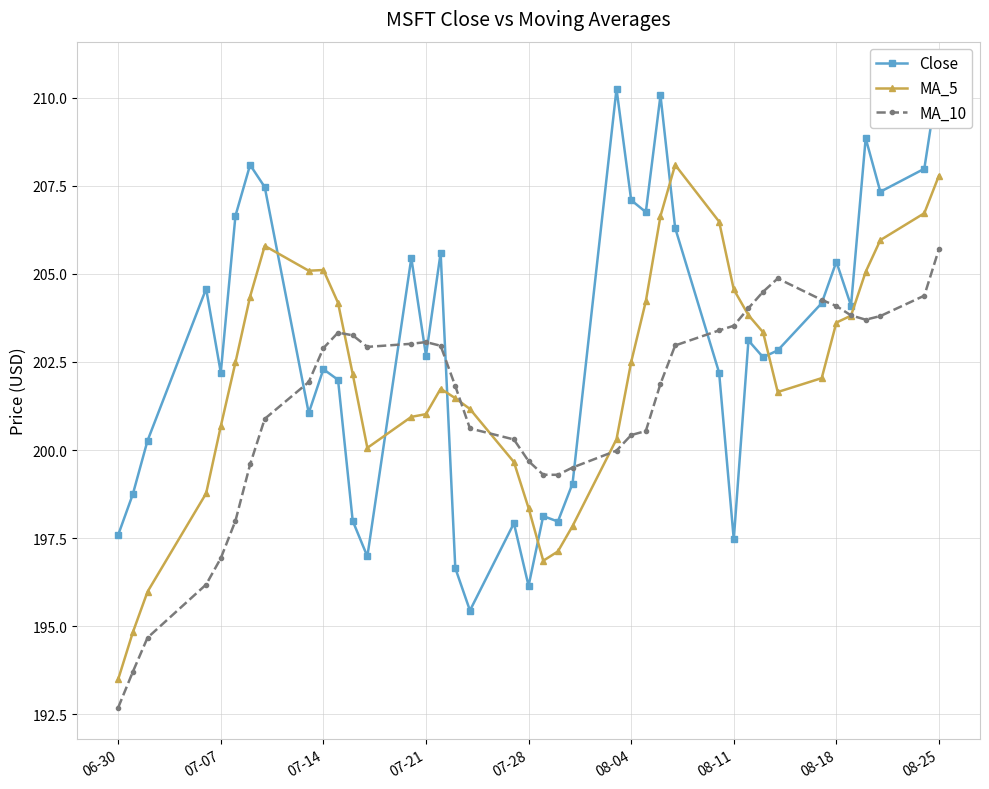

True or false: MA_5 has more than 2 interior local peaks.

True